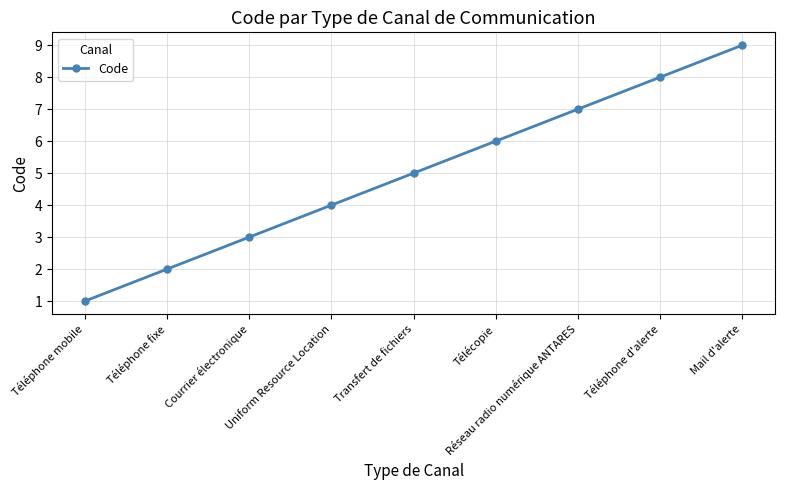

What is the value of the 8th point from the left?

8